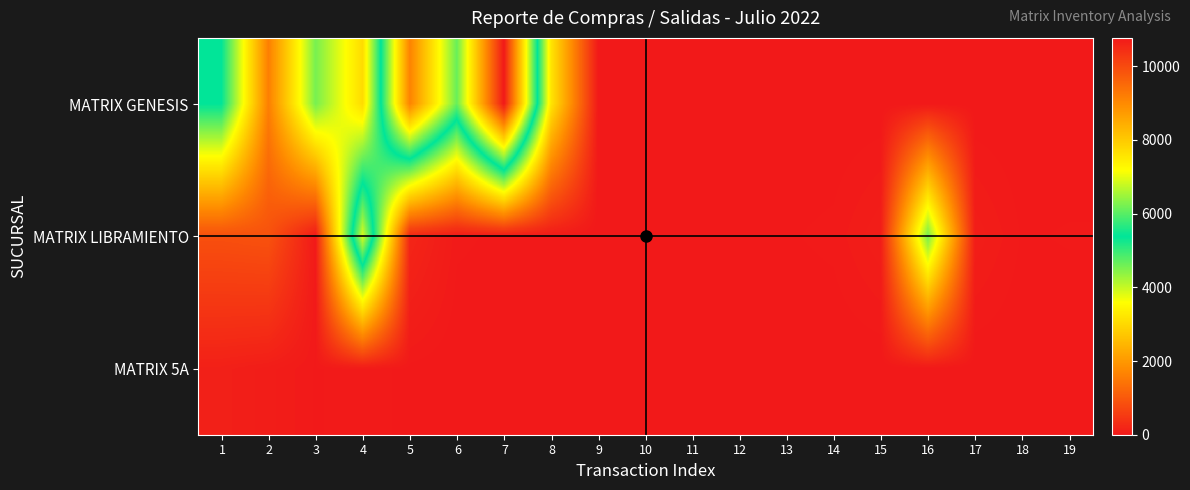

Which label corresponds to the smallest value in the chart?

9